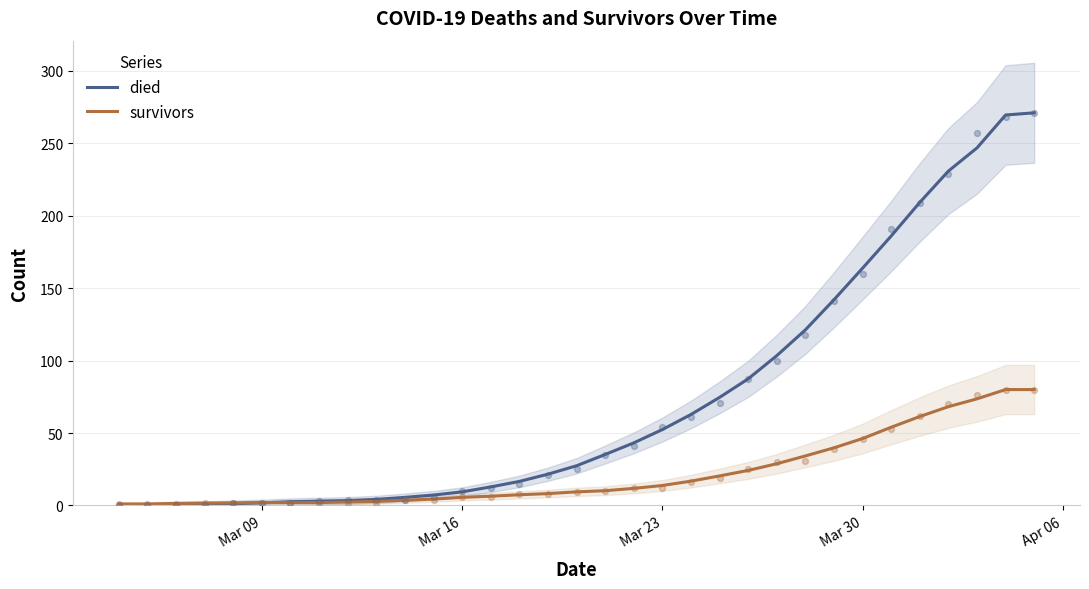

At how many categories does at least one series exceed 208?

5